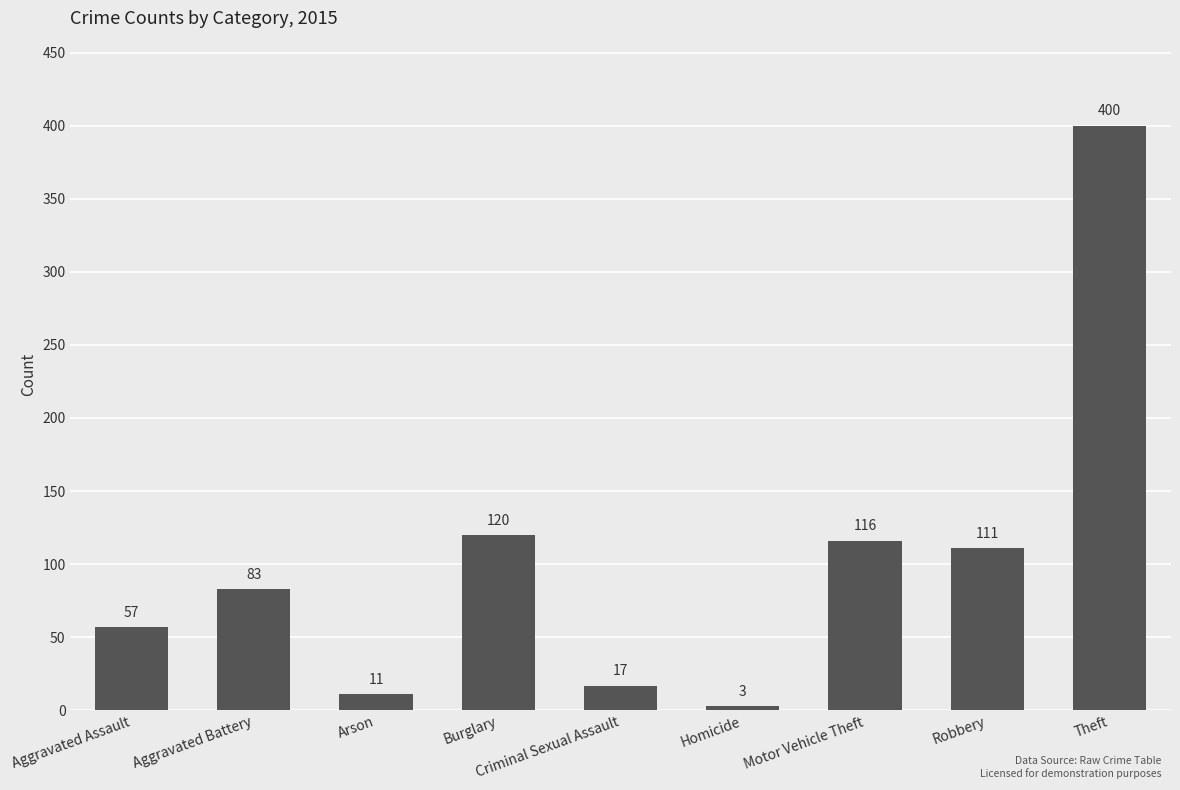

List the labels in order of value, largest first.

Theft, Burglary, Motor Vehicle Theft, Robbery, Aggravated Battery, Aggravated Assault, Criminal Sexual Assault, Arson, Homicide